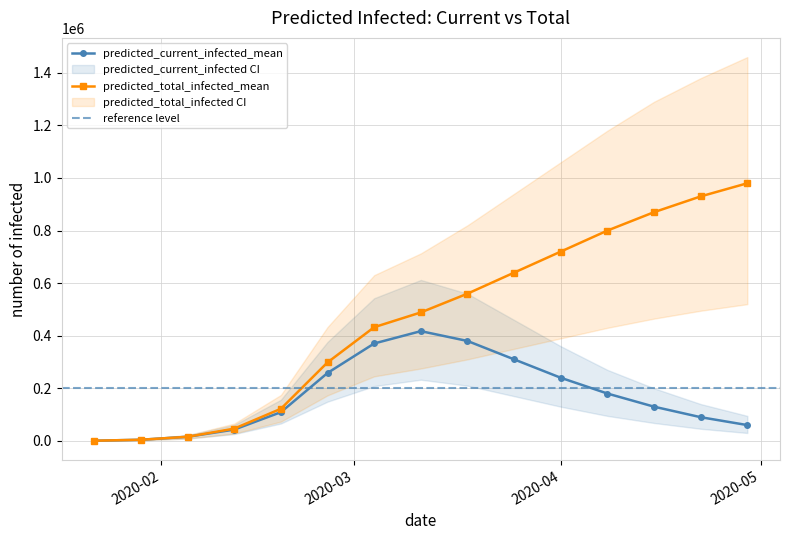

True or false: predicted_total_infected_mean and predicted_total_infected_upper intersect in this chart.

False